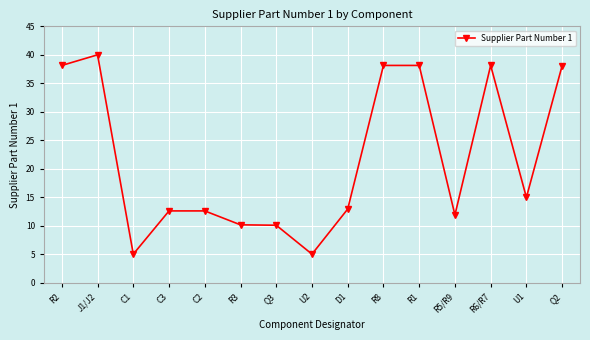

The value at D1 is 12.9. True or false?

True